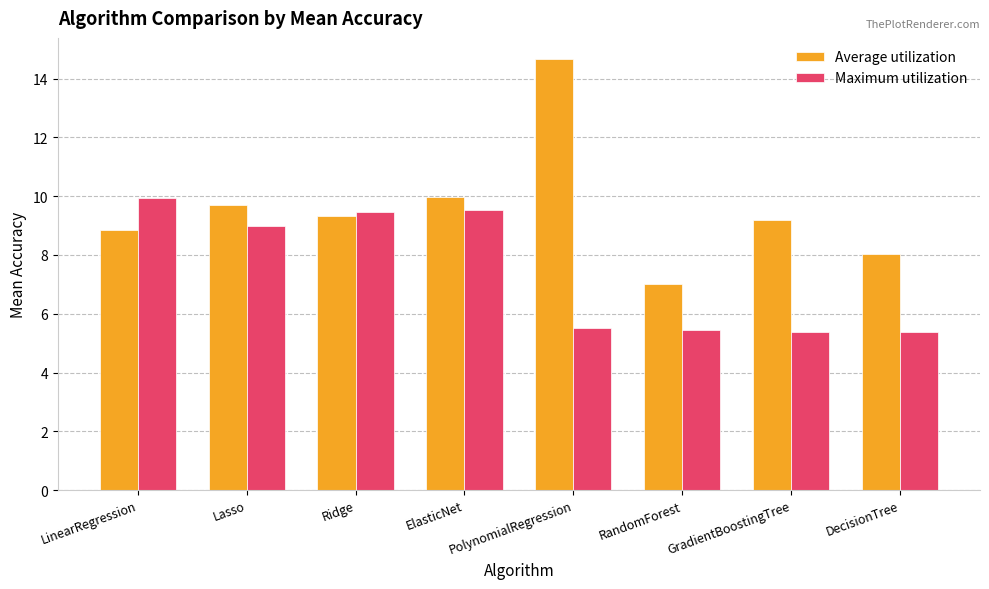

What is the greatest value displayed?

14.7